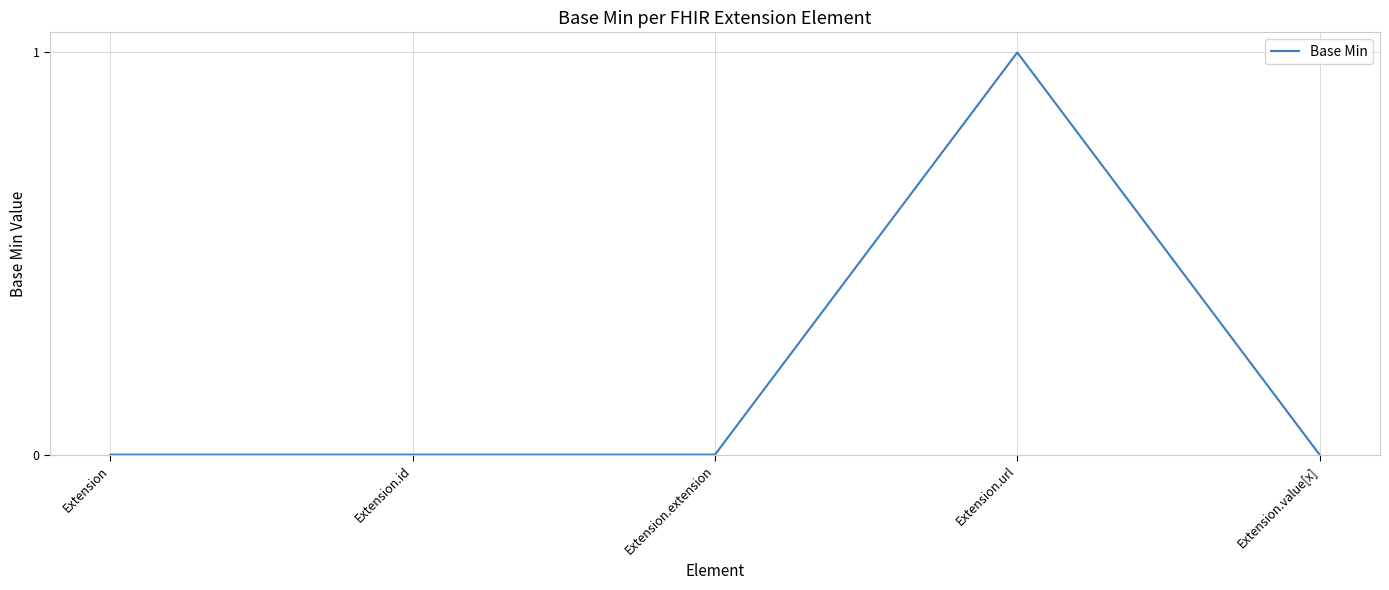

Which has a higher value, Extension.url or Extension.extension?

Extension.url